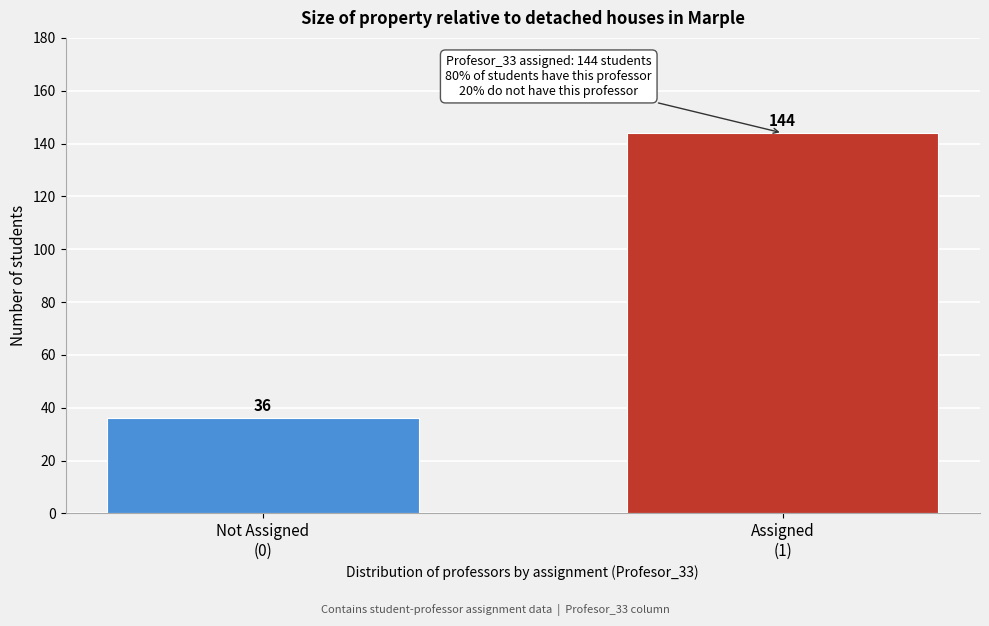

Reading left to right, extract all data points from this chart.

36	144